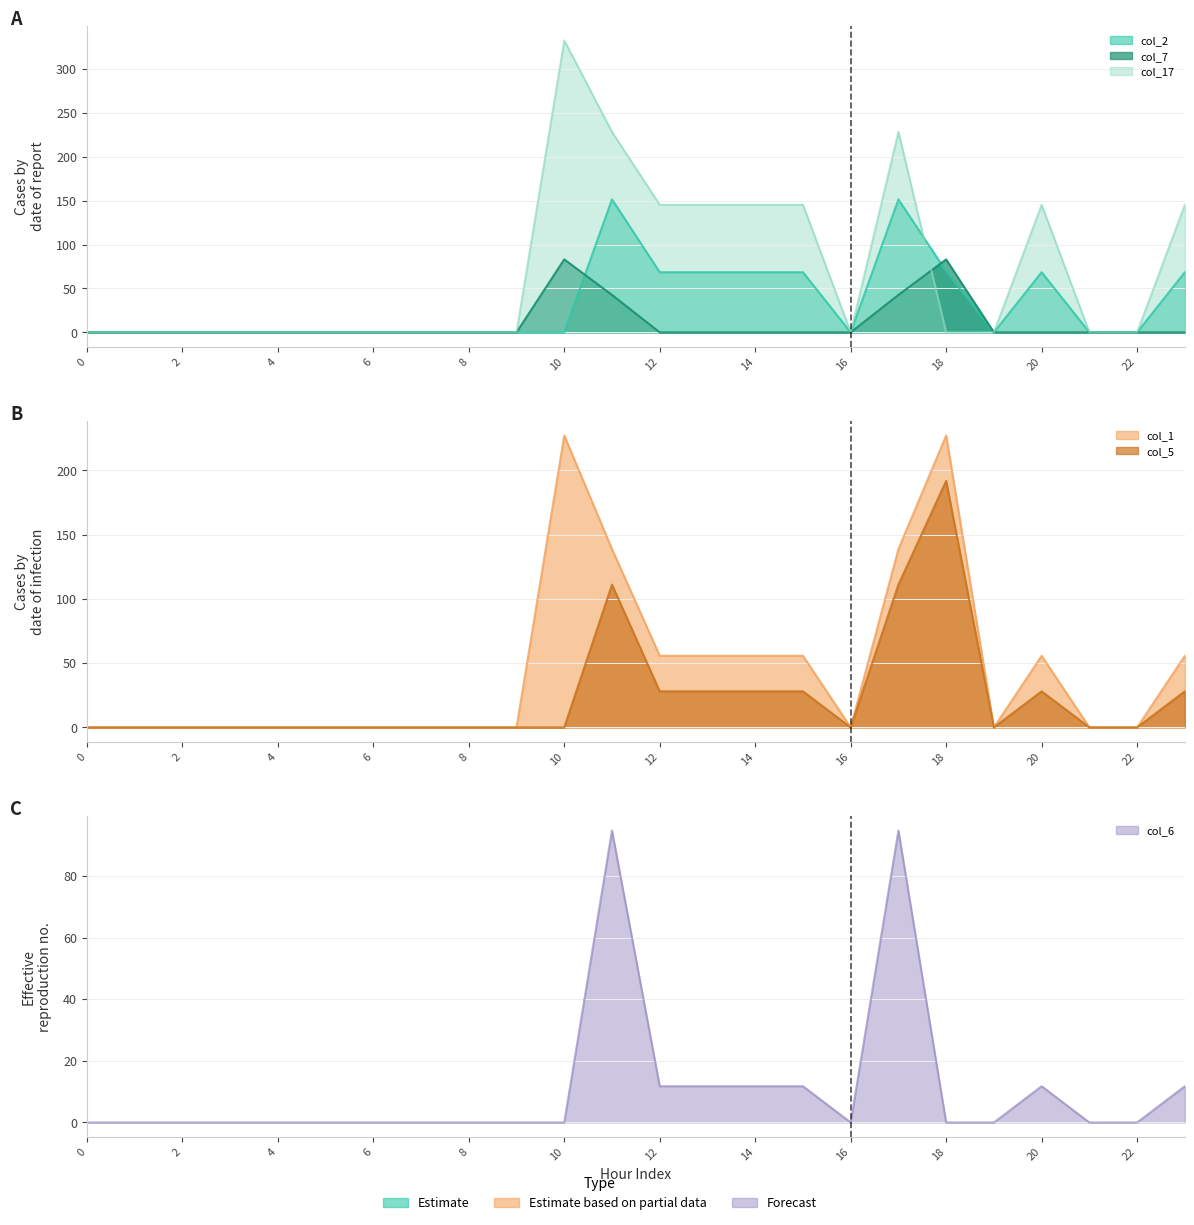

Rank the categories by col_1 value from lowest to highest.

0, 1, 2, 3, 4, 5, 6, 7, 8, 9, 16, 19, 21, 22, 12, 13, 14, 20, 15, 23, 17, 11, 10, 18